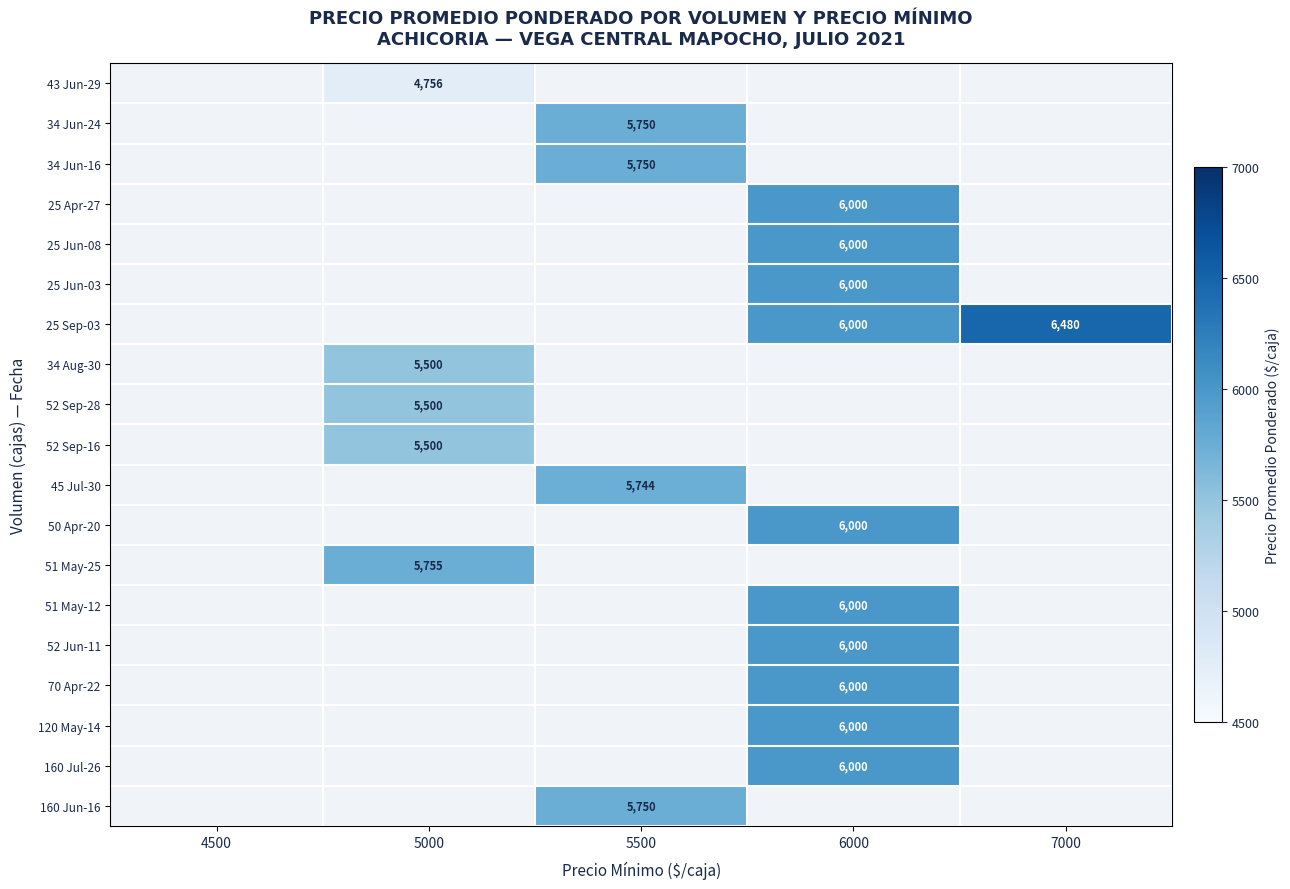

The value of 51 May-25 at 5000 is 9353. True or false?

False